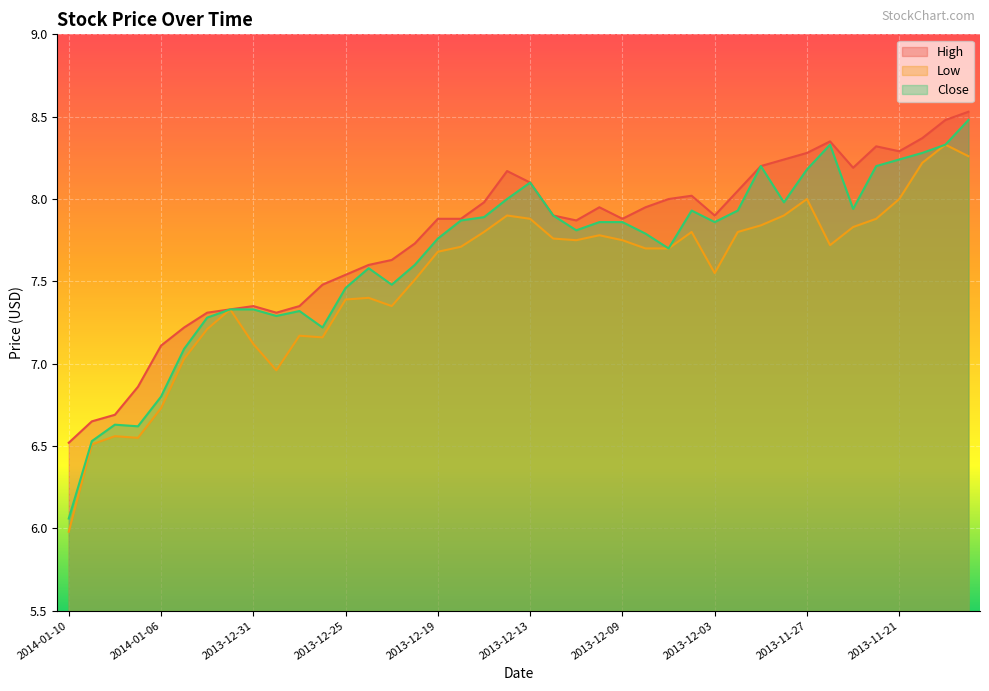

How many lines are shown in the chart?

3